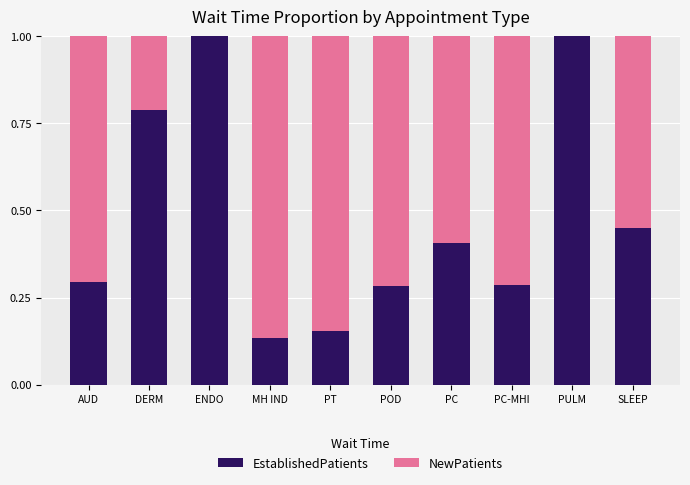

What is the total value across all series at POD?

1.0